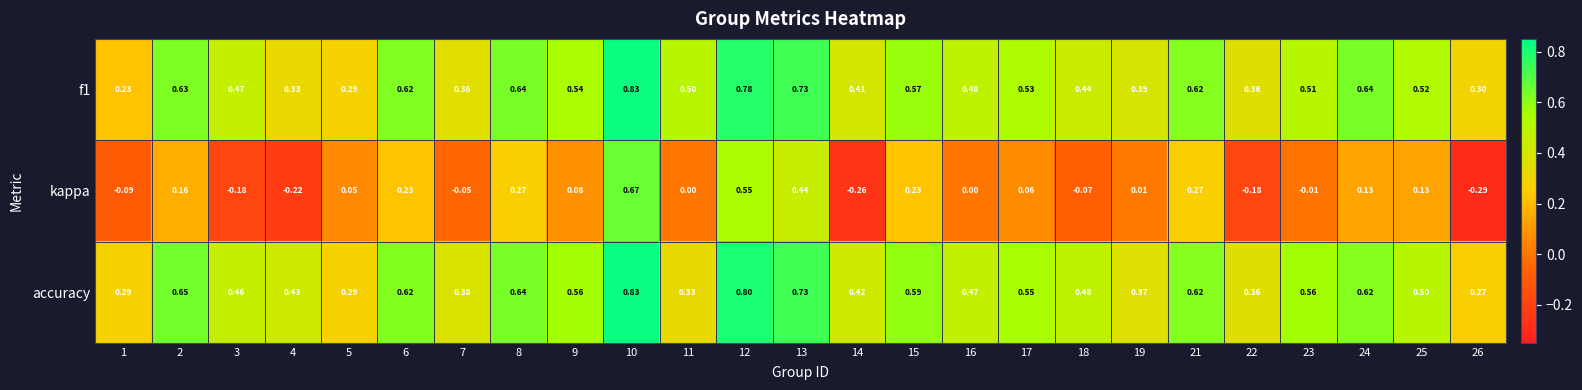

Is the value of f1 at 21 greater than the value of accuracy at 9?

Yes